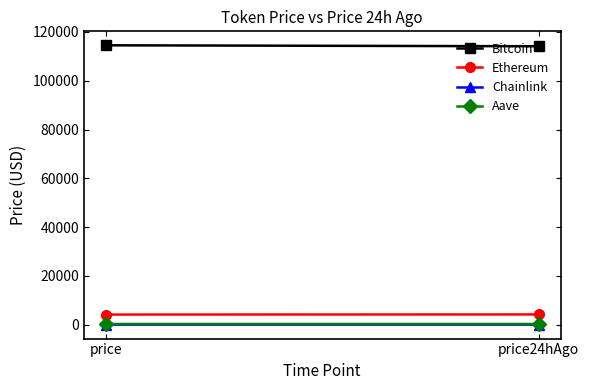

Read the Ethereum value at price.

4147.1